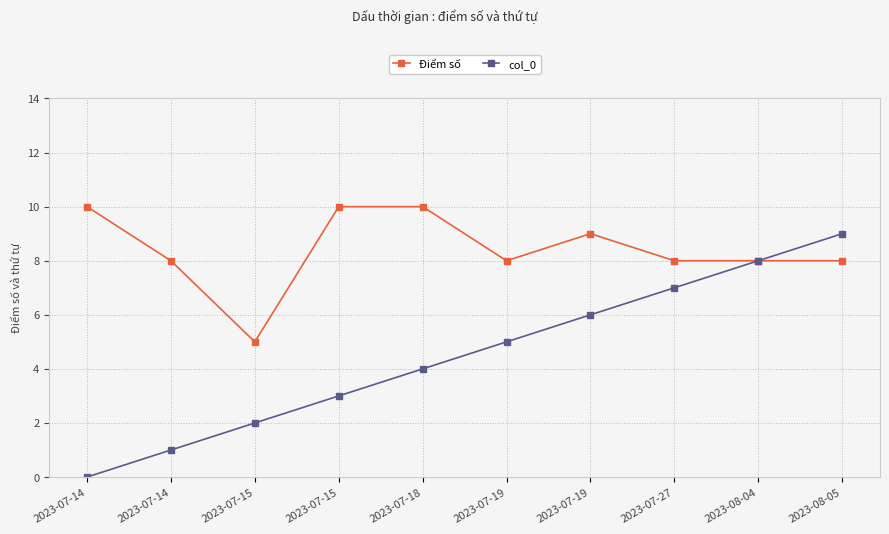

True or false: col_0 and Điểm số intersect in this chart.

False